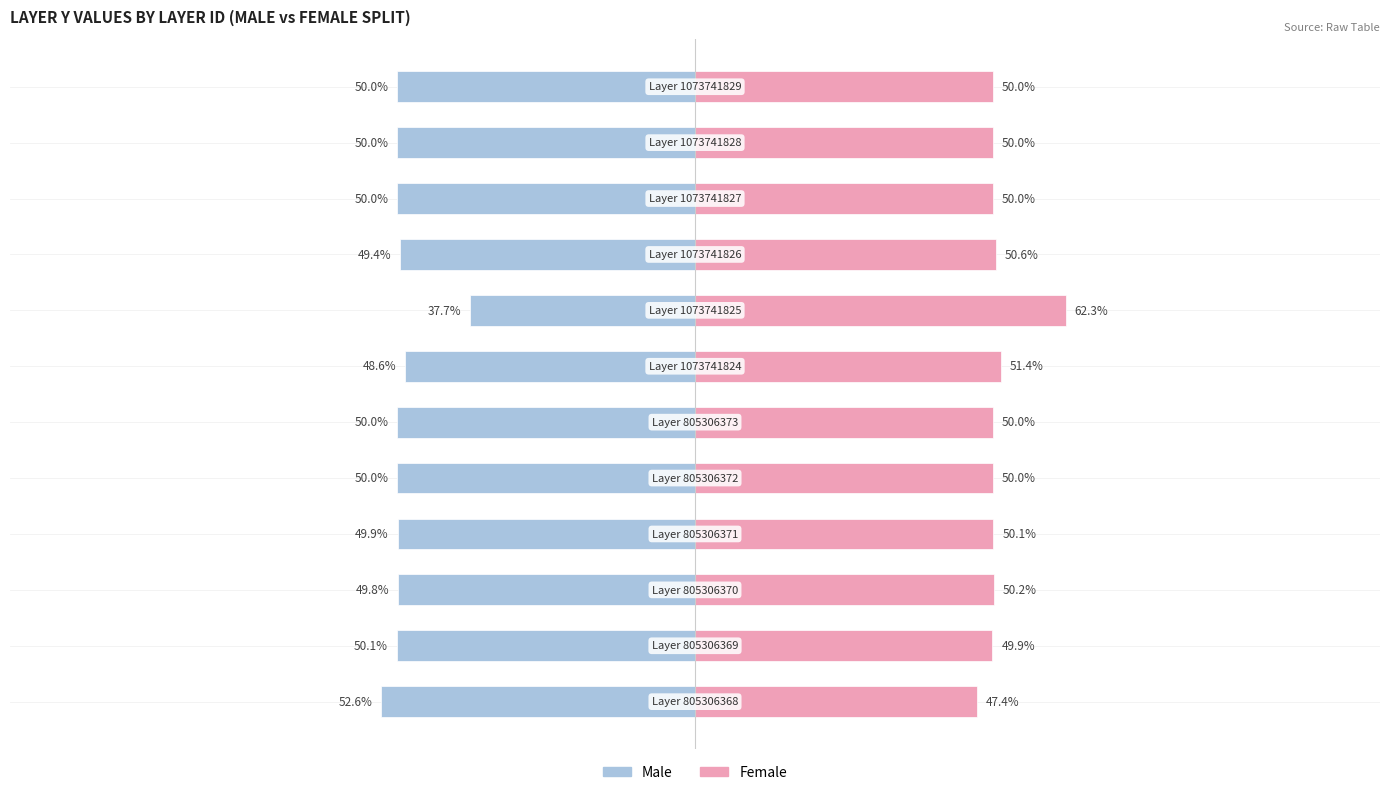

How many data points in Female are above 50?

5